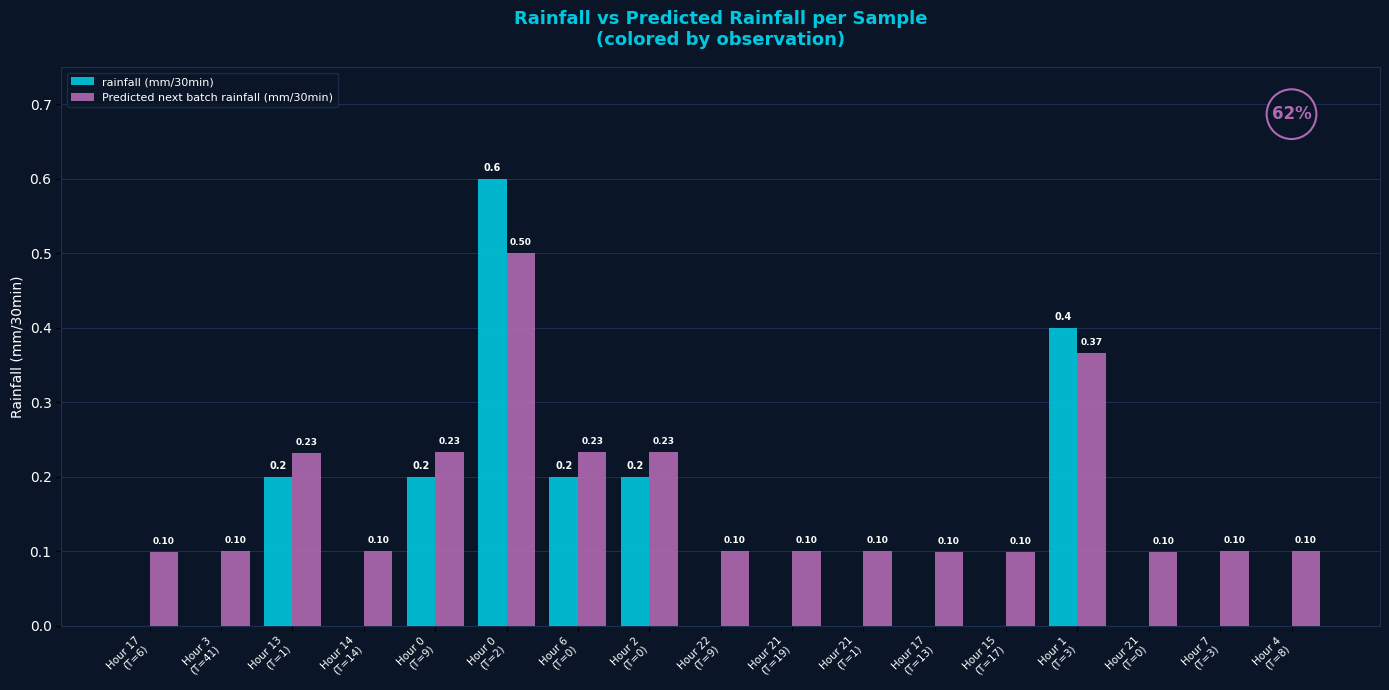

What is the total value across all series at Hour 21
(T=0)?

0.1